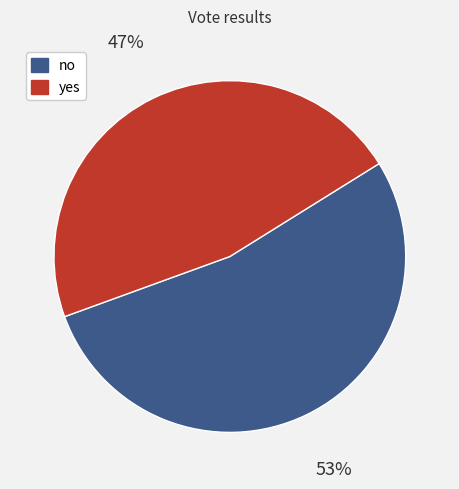

Which slice represents more than half of the pie?

no